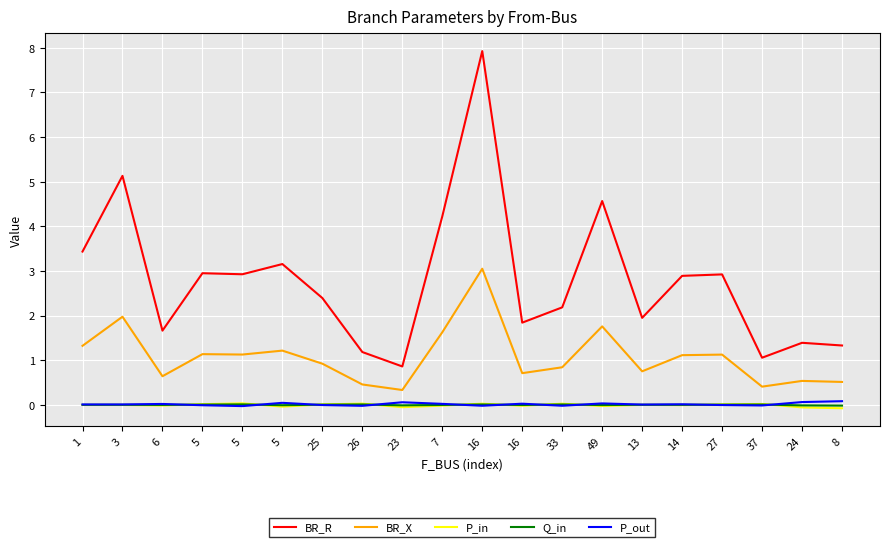

Count the number of categories in the chart.

20